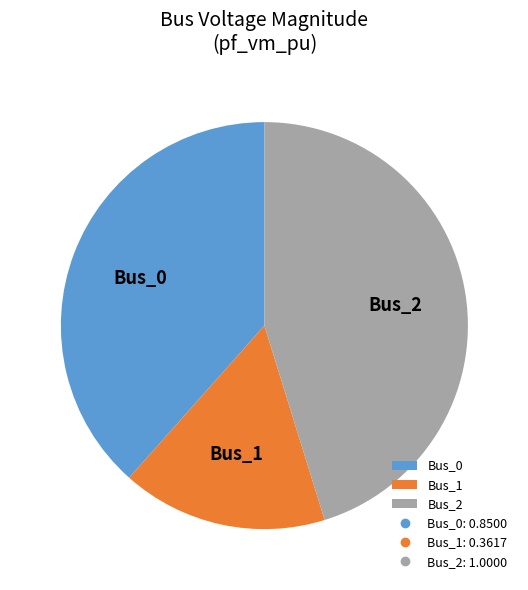

Rank the categories by value from highest to lowest.

Bus_2, Bus_0, Bus_1